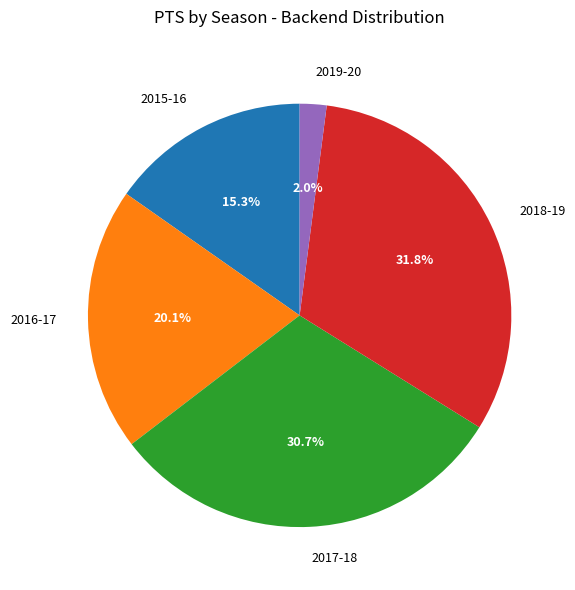

Does any single category account for the majority?

No